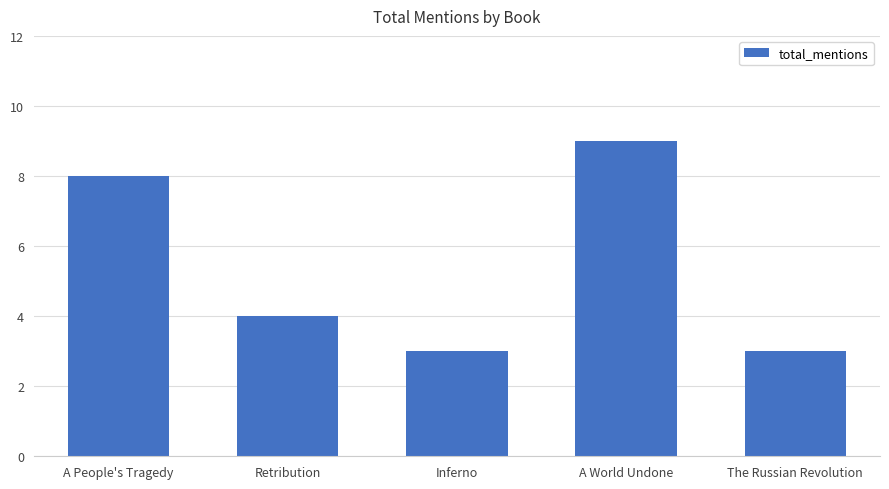

The value at The Russian Revolution is 3. True or false?

True